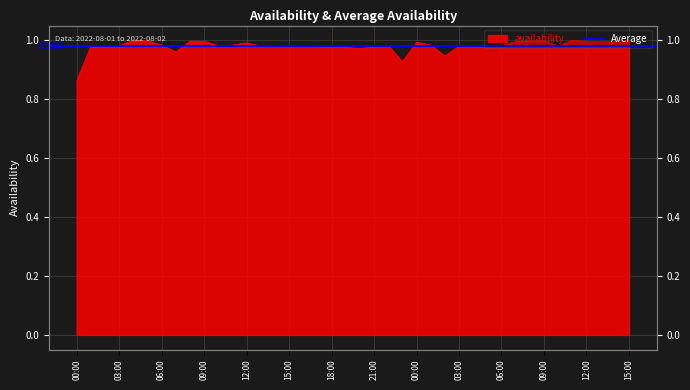

Reading left to right, list all the values displayed in this chart.

0.9	1.0	1.0	1.0	1.0	1.0	1.0	1.0	1.0	1.0	1.0	1.0	1.0	1.0	1.0	1.0	1.0	1.0	1.0	1.0	1.0	1.0	1.0	0.9	1.0	1.0	0.9	1.0	1.0	1.0	1.0	1.0	1.0	1.0	1.0	1.0	1.0	1.0	1.0	1.0